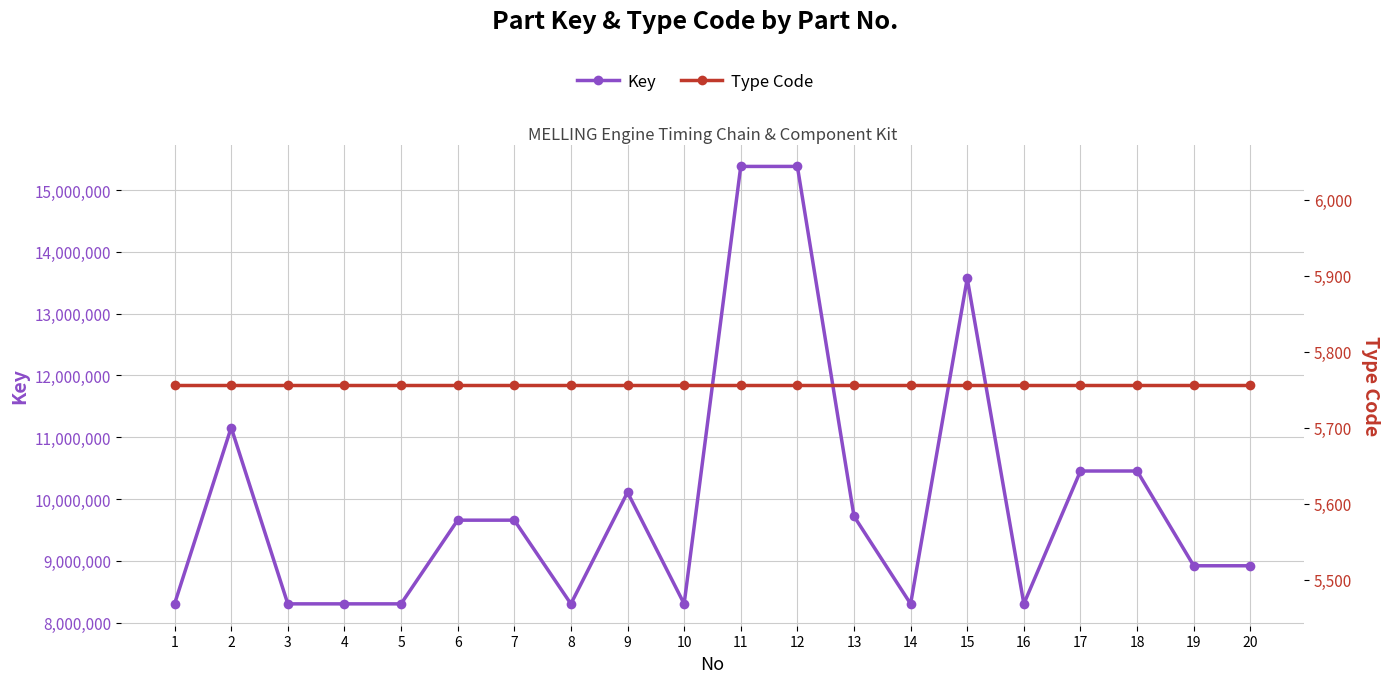

The value of Key at 15 is 21901780. True or false?

False